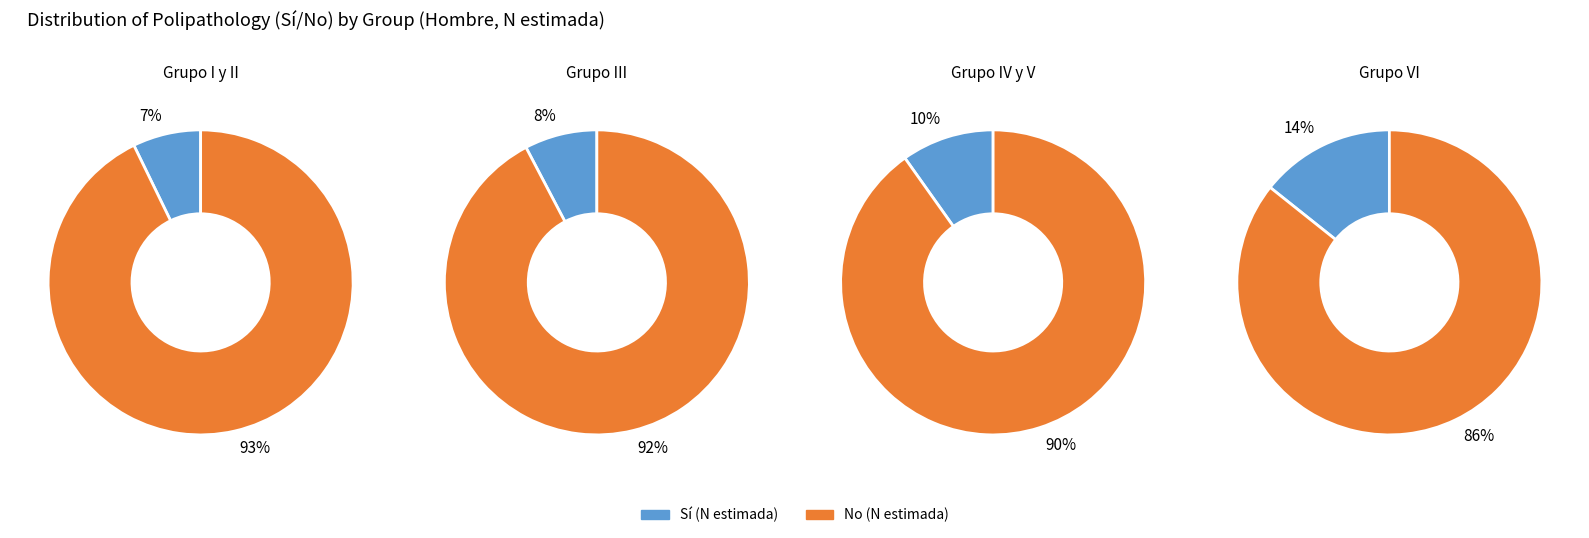

The Sí slice represents 21% of the pie. True or false?

False